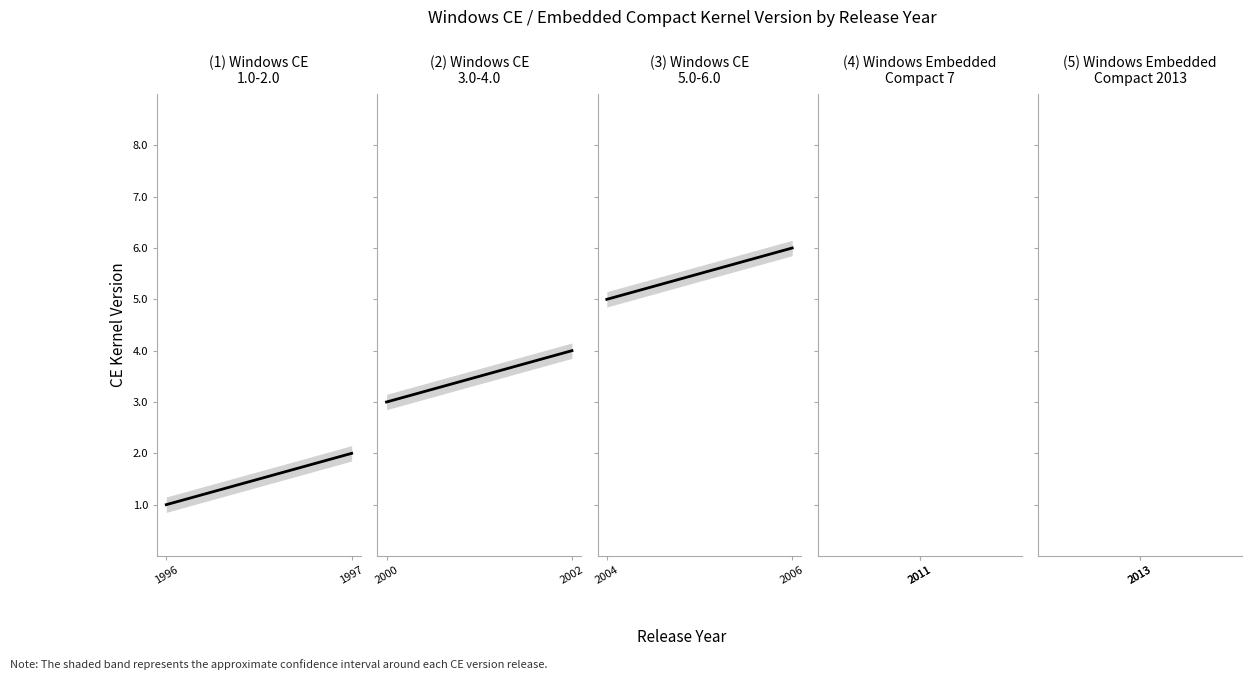

True or false: there are more than 2 points higher than both neighbors.

False